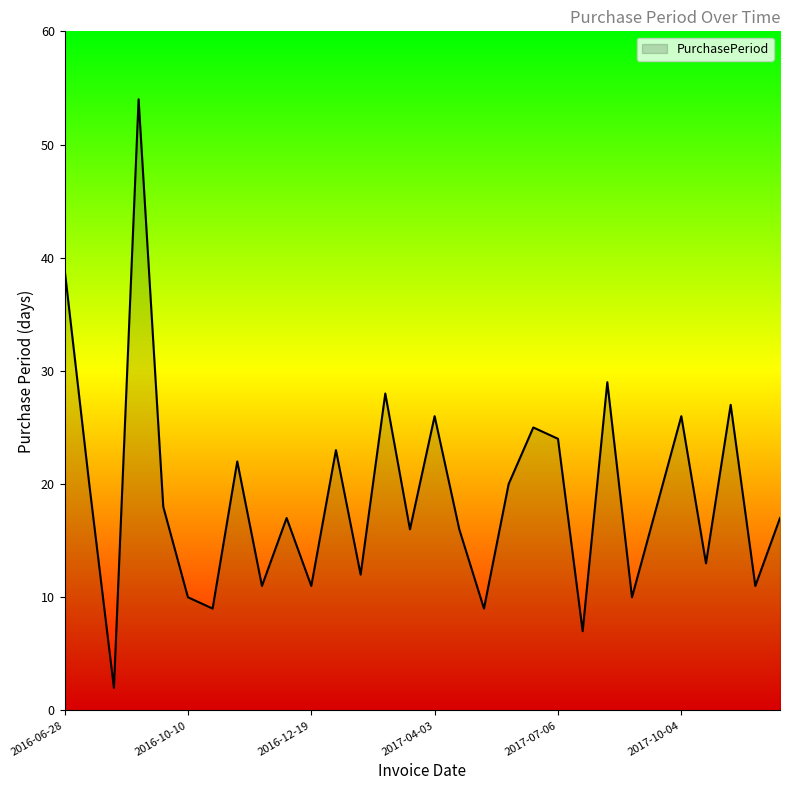

What is the greatest value displayed?

54